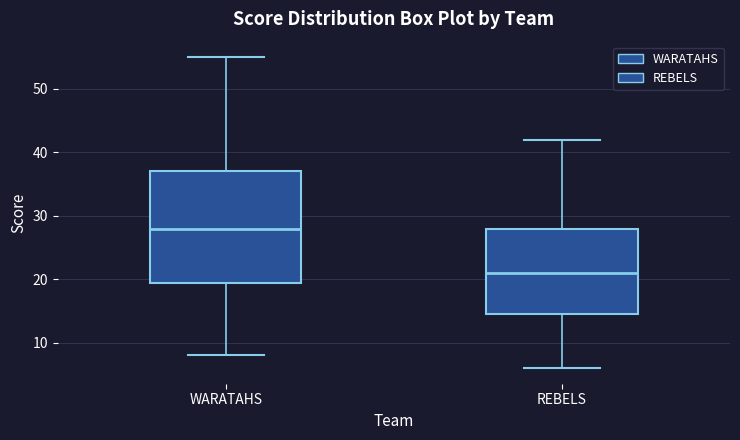

Which box is the tallest, from its lower edge to its upper edge?

WARATAHS